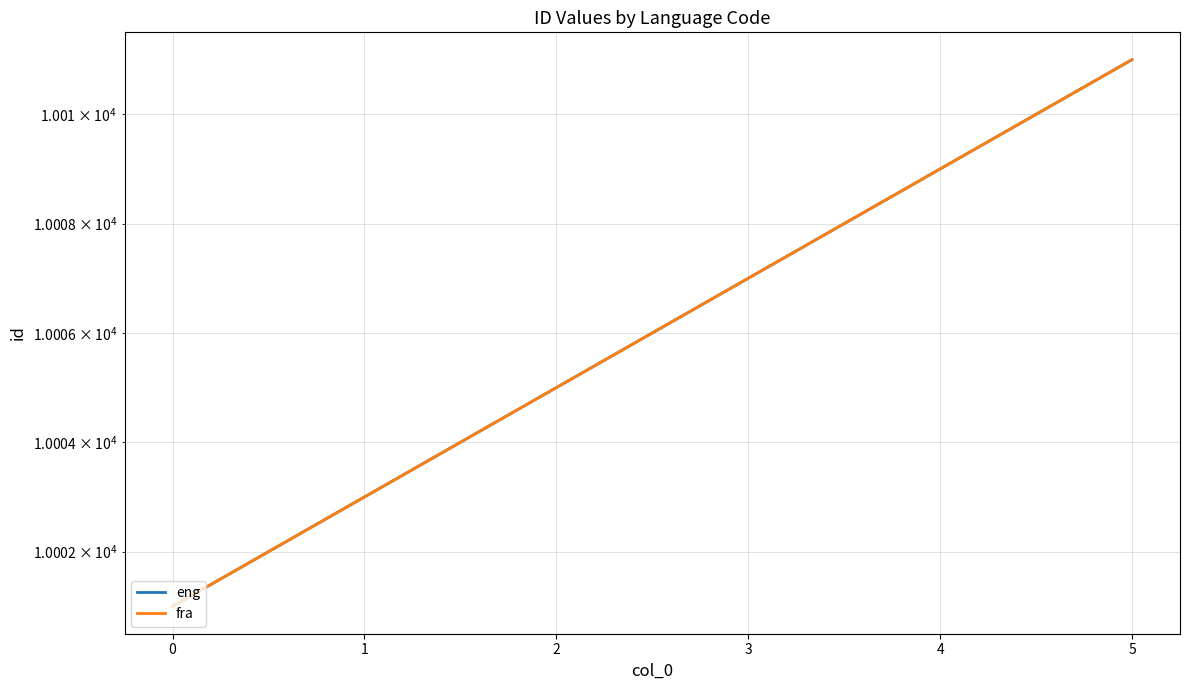

Rank the series by their maximum value, from lowest to highest.

eng, fra